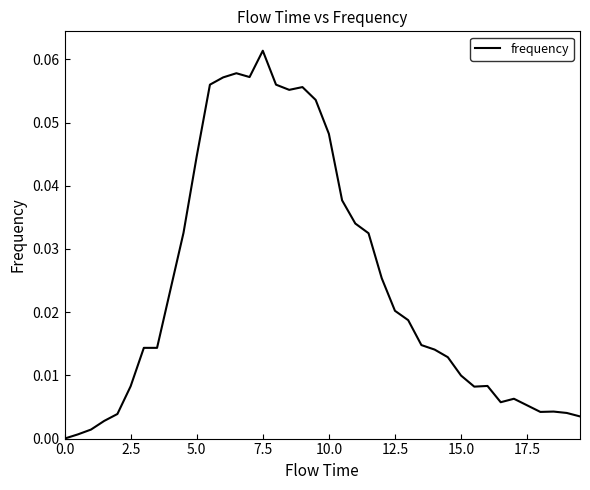

Reading left to right, extract all data points from this chart.

0.0	0.0	0.0	0.0	0.0	0.0	0.0	0.0	0.0	0.0	0.0	0.1	0.1	0.1	0.1	0.1	0.1	0.1	0.1	0.1	0.0	0.0	0.0	0.0	0.0	0.0	0.0	0.0	0.0	0.0	0.0	0.0	0.0	0.0	0.0	0.0	0.0	0.0	0.0	0.0